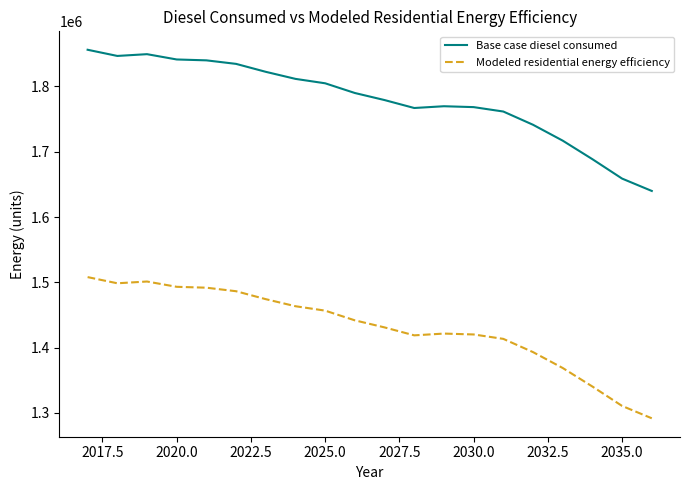

List the series in order of their peak value, lowest first.

Modeled residential energy efficiency, Base case diesel consumed